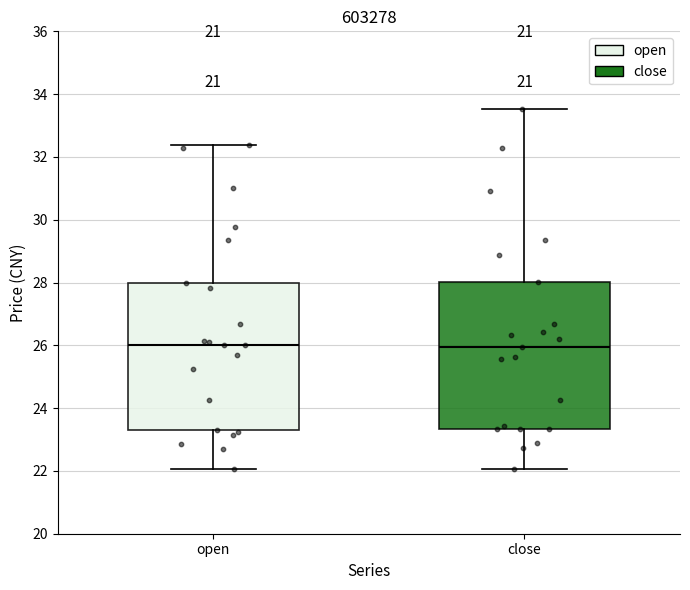

Reading left to right, read every box against the y-axis: the position of its median line, the range the box covers, and the ends of its whiskers. The values are not printed on the chart, so give them approximately, as read against the axis.

open: median 26.0, box 23.4 to 28.0, whiskers 22.0 to 32.4
close: median 26.0, box 23.4 to 28.0, whiskers 22.0 to 33.6